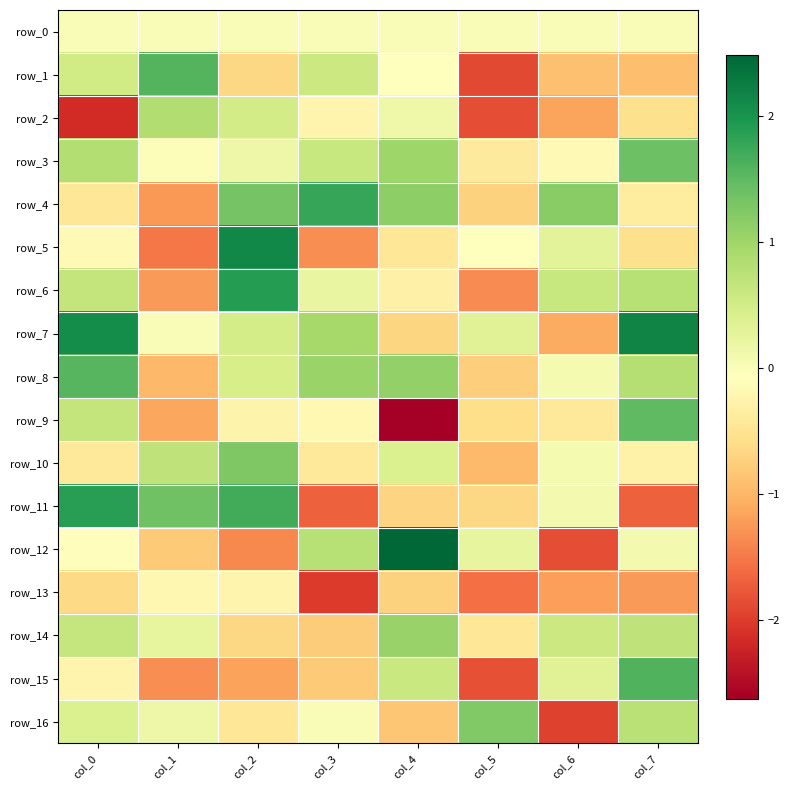

What is the difference between the maximum and minimum values in the row_16 series?

3.2